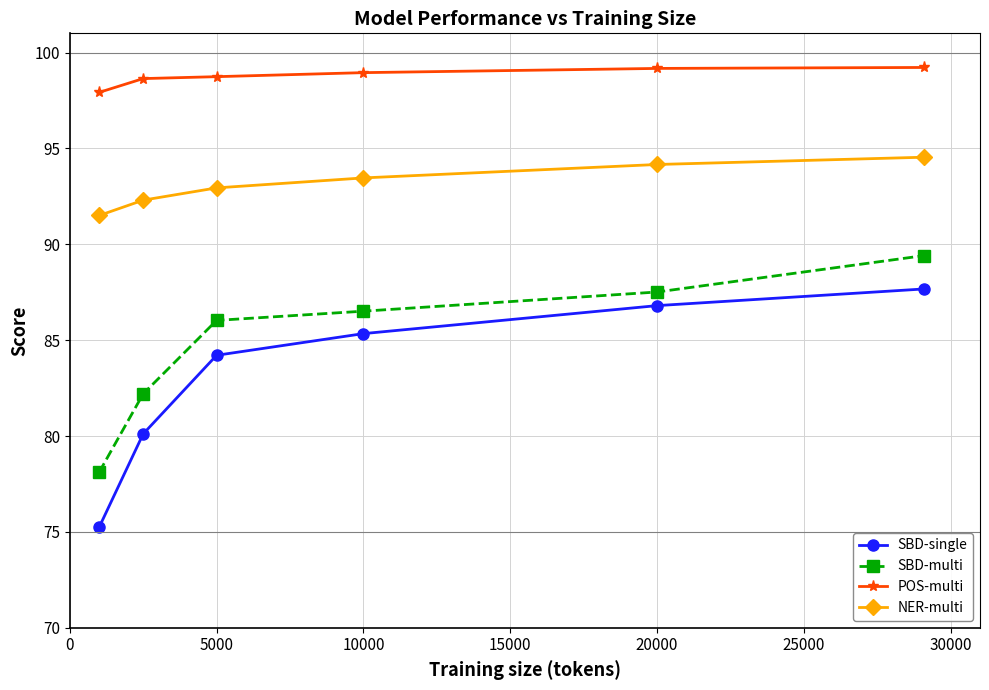

What is the lowest value of the NER-multi series?

91.5